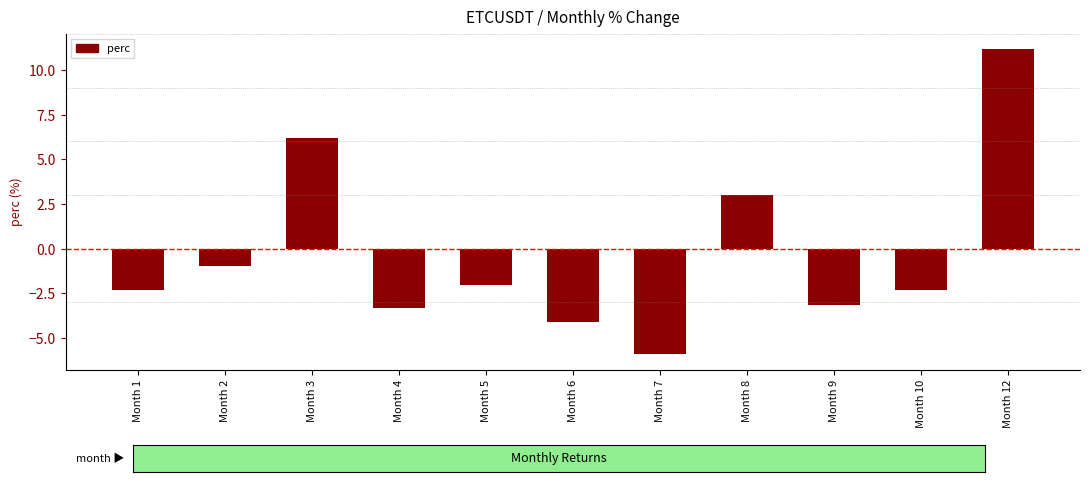

What is the value of the 4th bar from the left?

-3.3